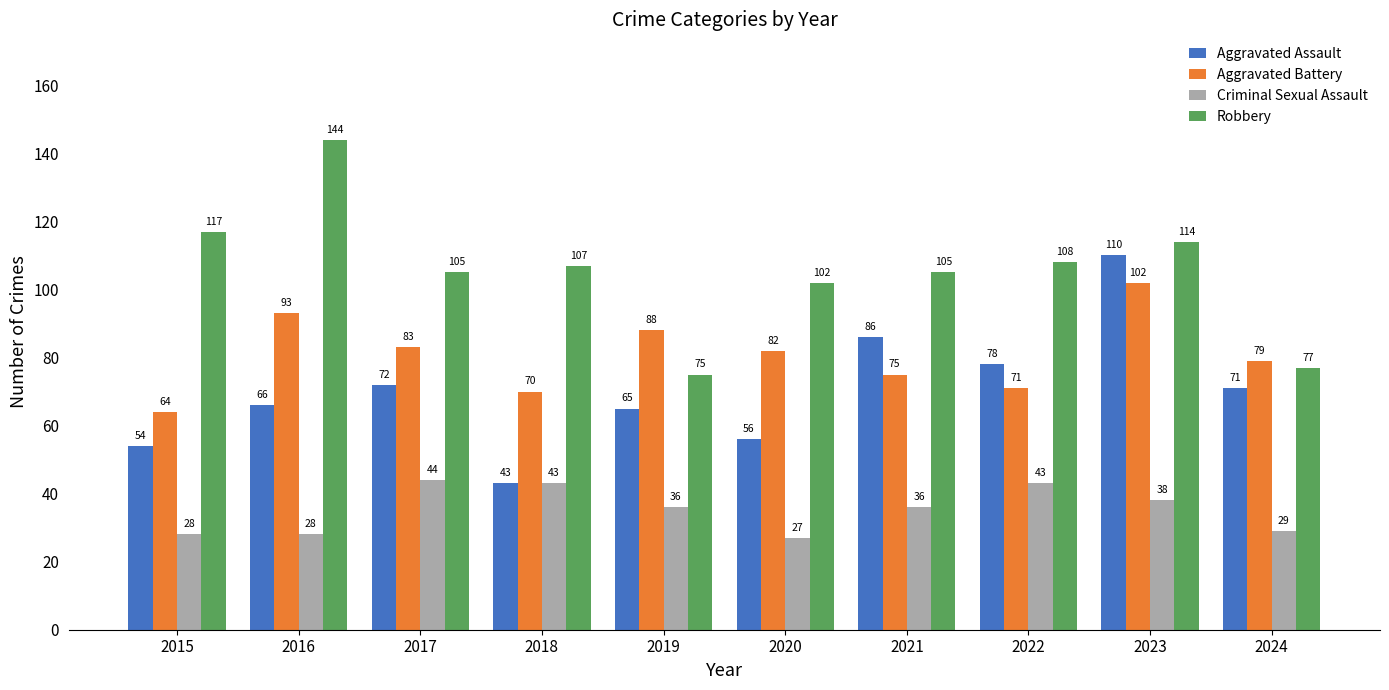

The value of Robbery at 2015 is 25. True or false?

False